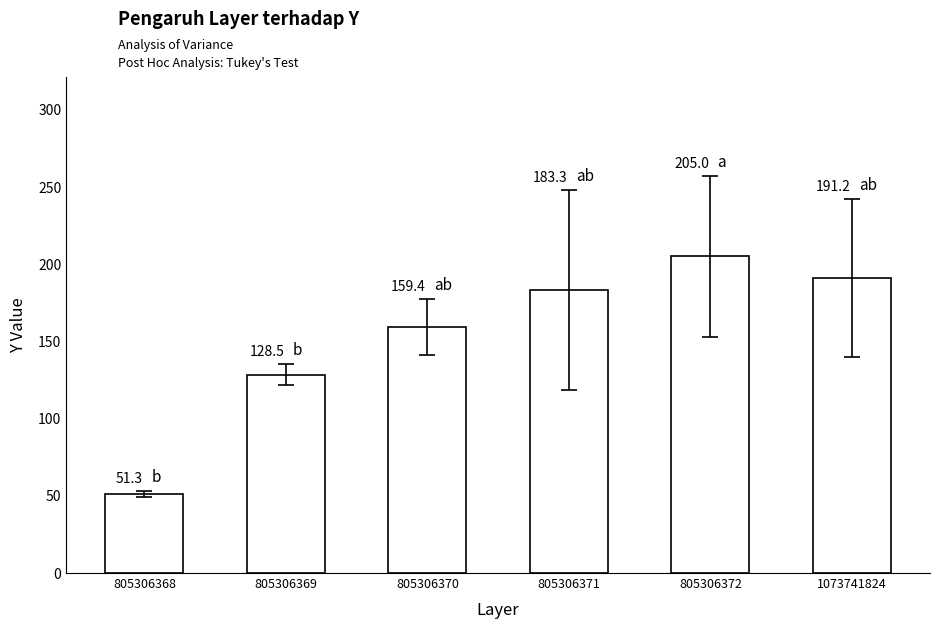

At which category does the chart reach its peak across all series?

805306372